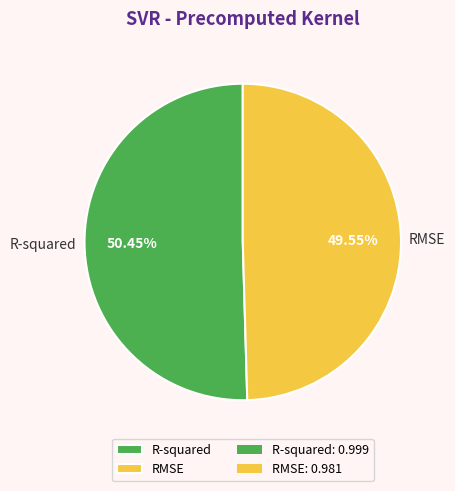

To the nearest percent, what is the combined percentage of R-squared and RMSE?

100%